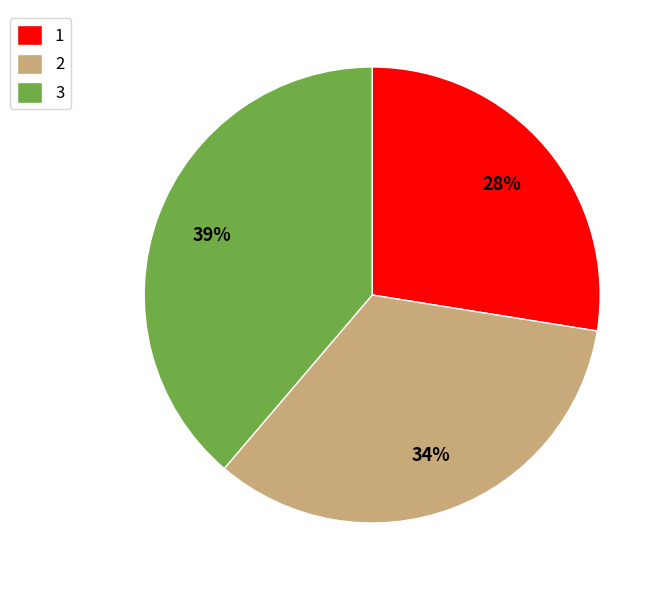

Approximately how many times larger is the value at 3 compared to 2?

1.1